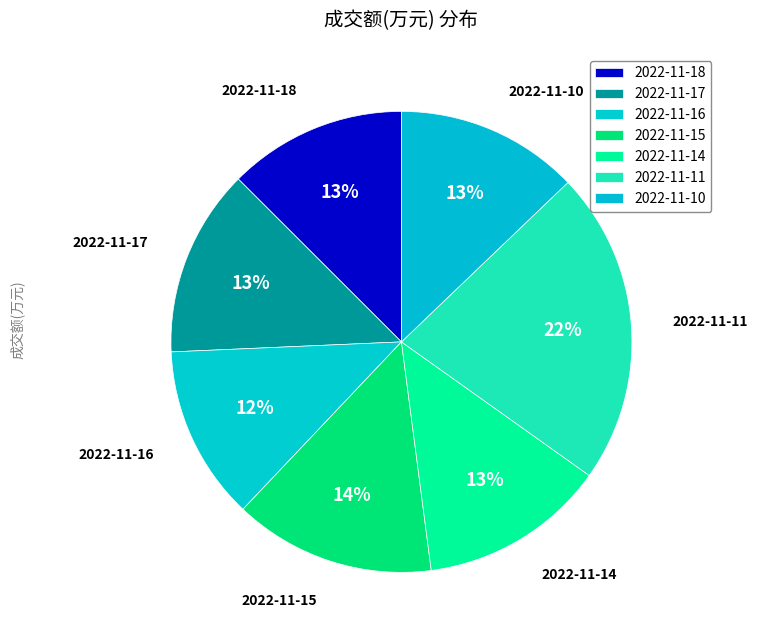

What is the ratio of the value at 2022-11-16 to the value at 2022-11-14?

0.9